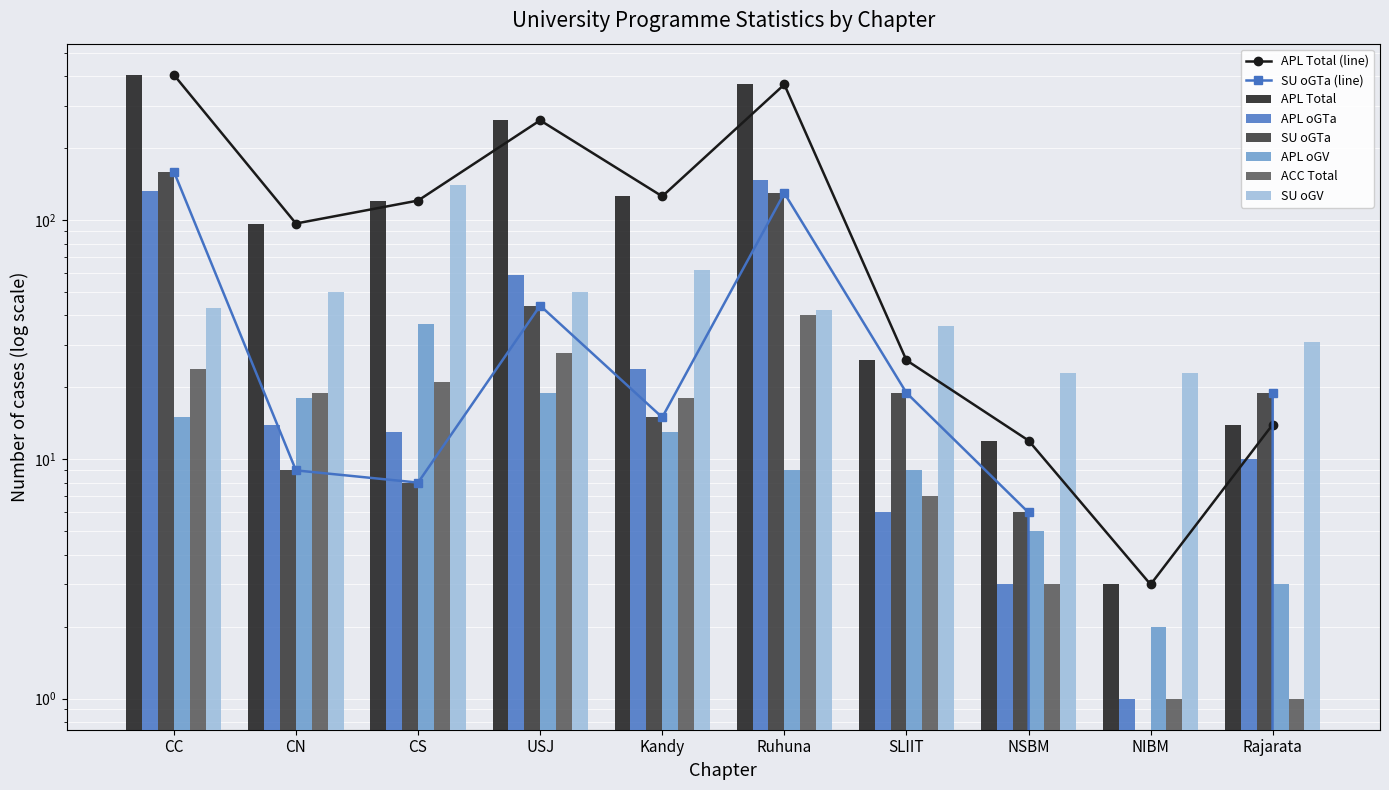

At how many categories does at least one series exceed 178?

3